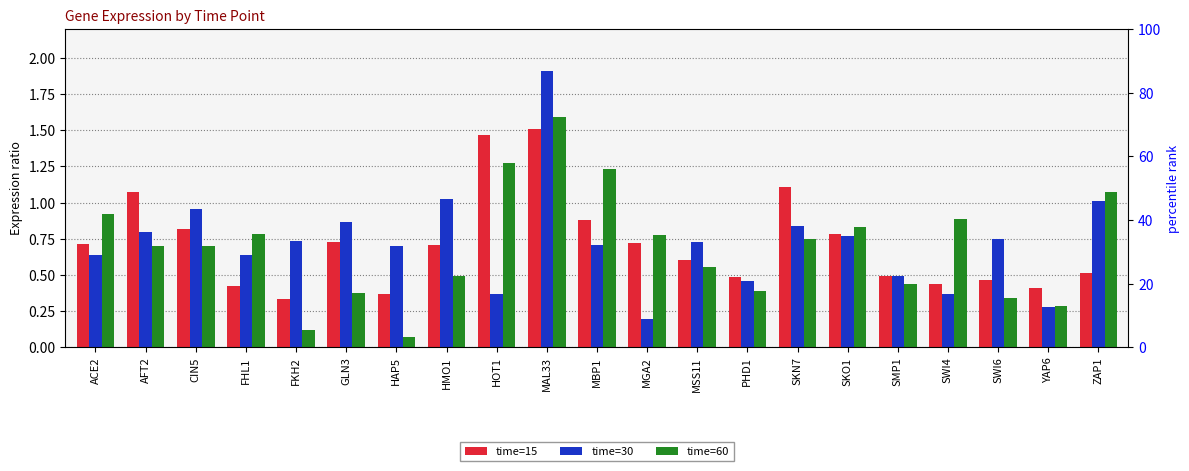

List the series in order of their overall mean, highest first.

time=30, time=15, time=60